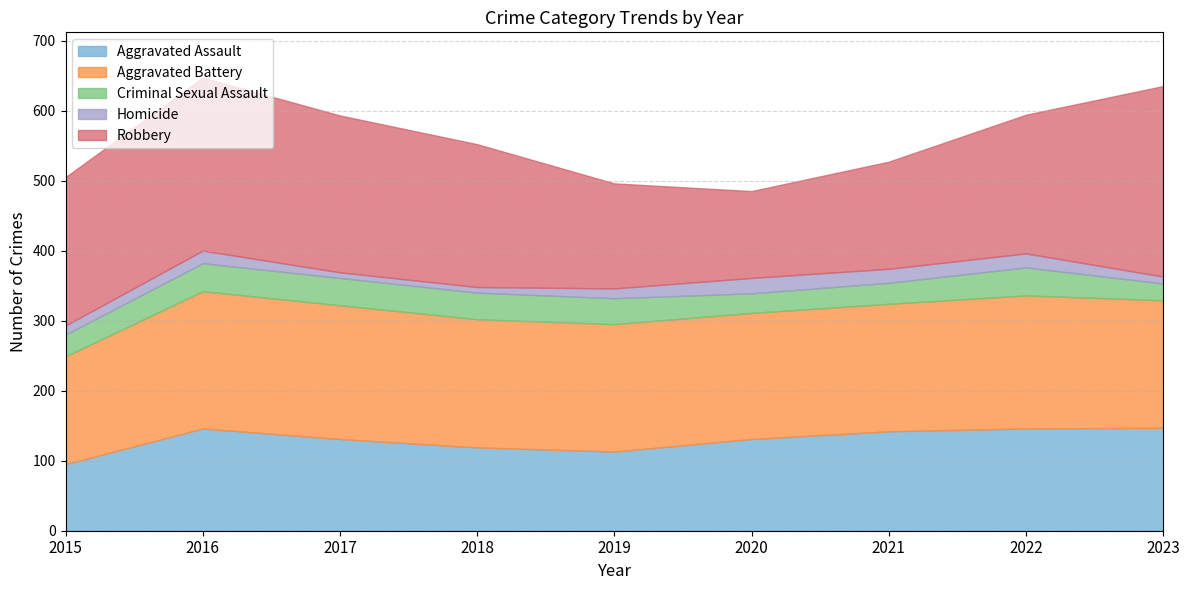

In Aggravated Assault, how many points are lower than both neighbors (excluding endpoints)?

1